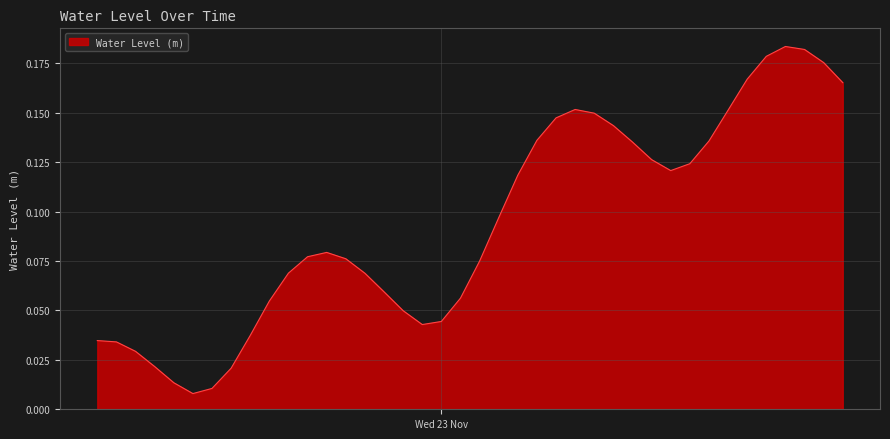

How many categories are shown in the chart?

40